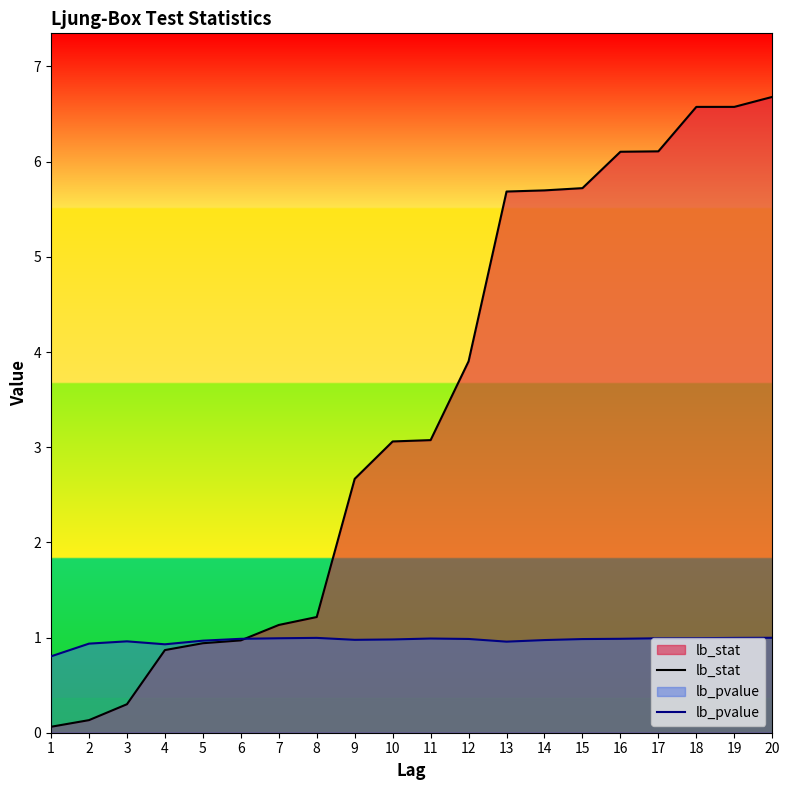

Rank the series by their maximum value, from highest to lowest.

lb_stat, lb_pvalue